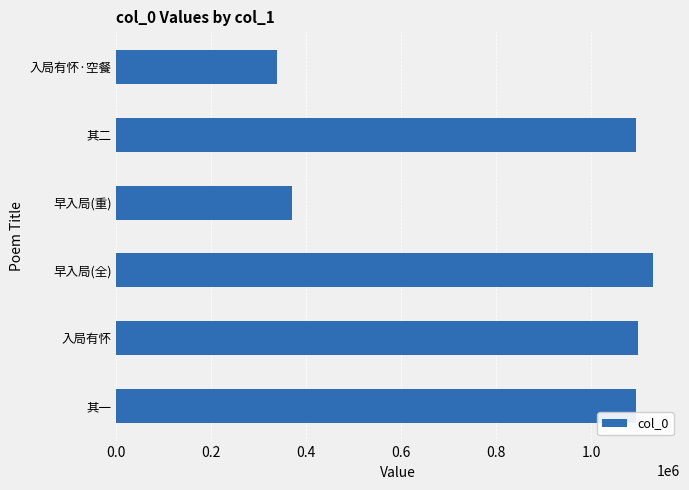

What is the sum of the values at 早入局(全) and 其二?

2225550